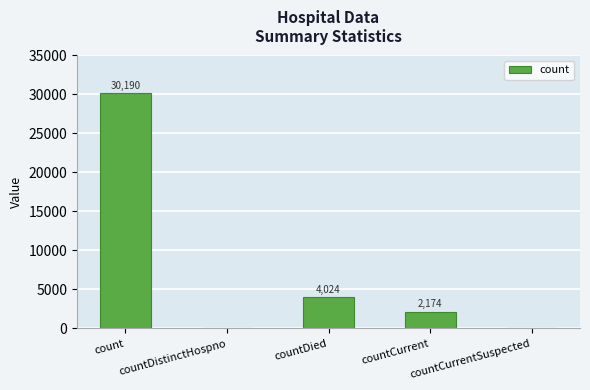

What is the sum of all values?

36388